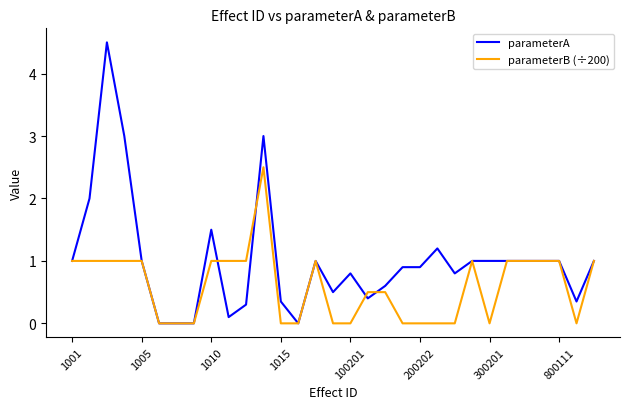

Which series has the widest spread of values?

parameterA